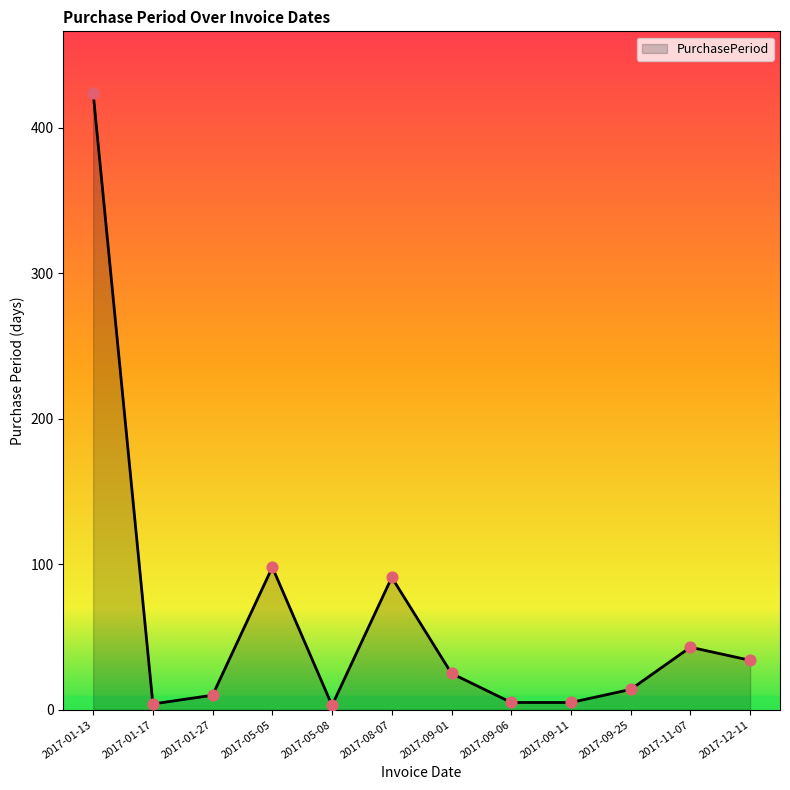

What is the change in value from 2017-09-01 to 2017-11-07?

+18